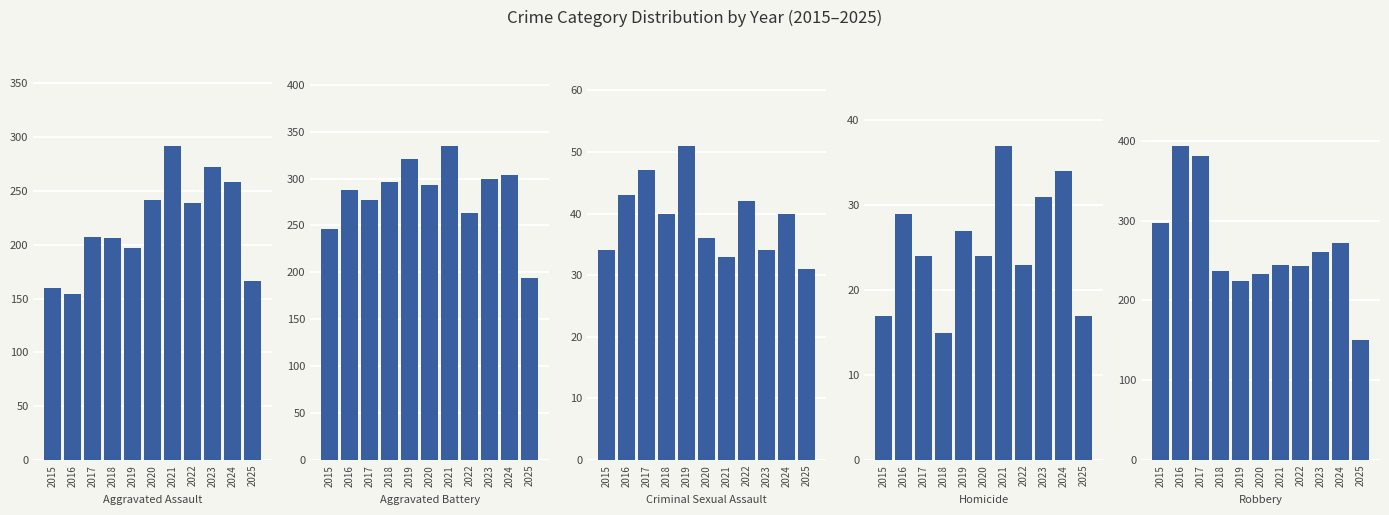

At how many categories does at least one series exceed 157?

11